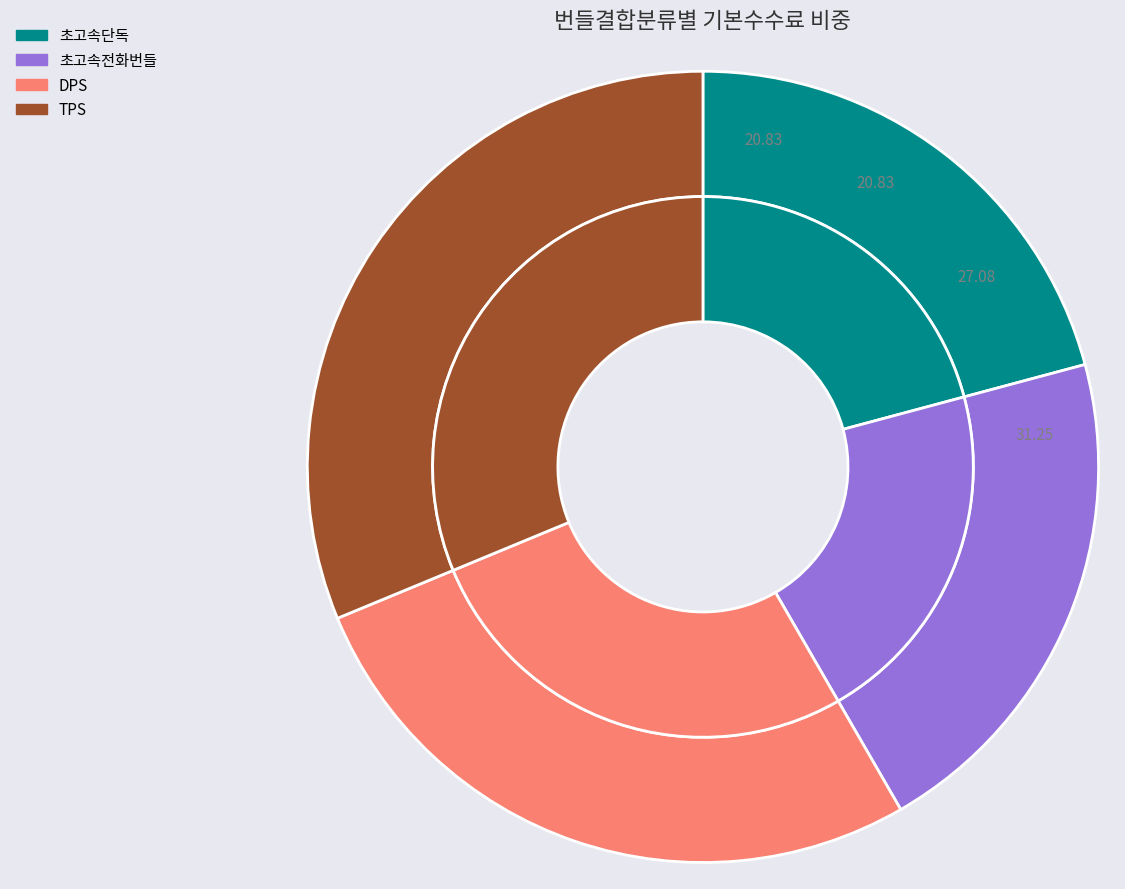

What is the largest slice in the pie chart?

TPS